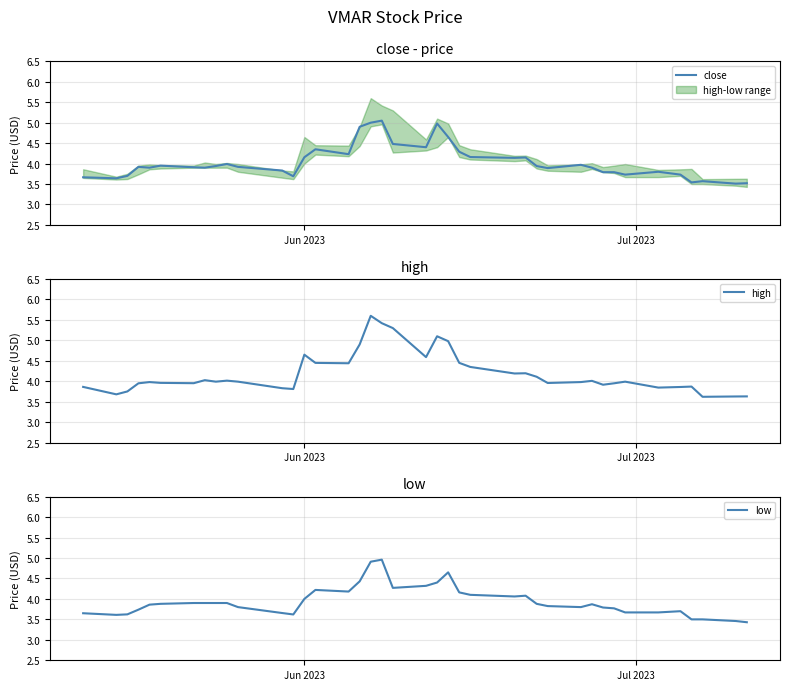

At how many categories does at least one series exceed 3?

40